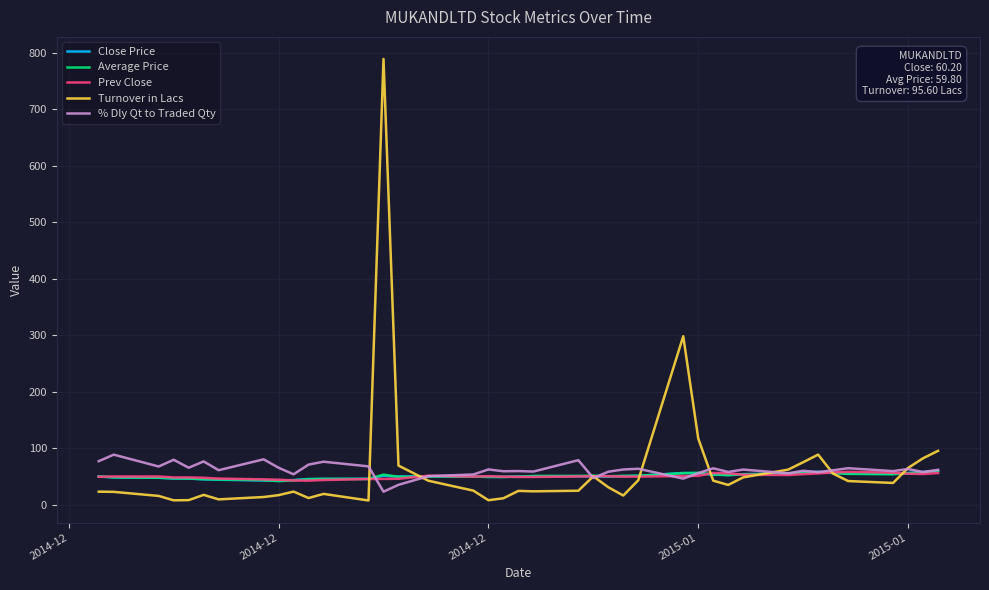

What is the lowest value of the % Dly Qt to Traded Qty series?

23.2